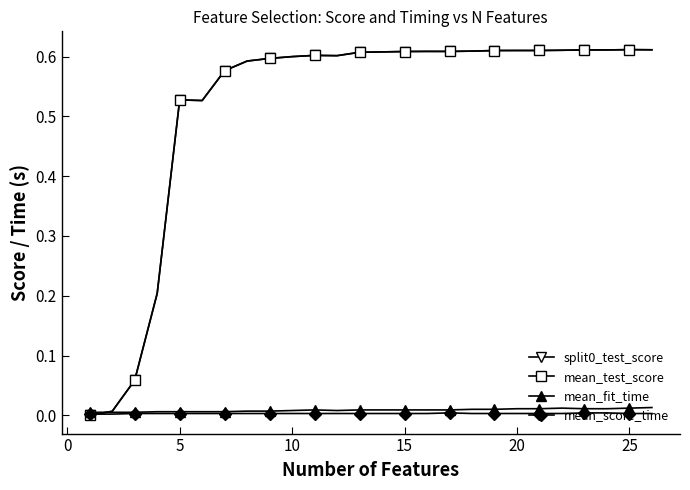

Which series has the largest total across all categories?

split0_test_score